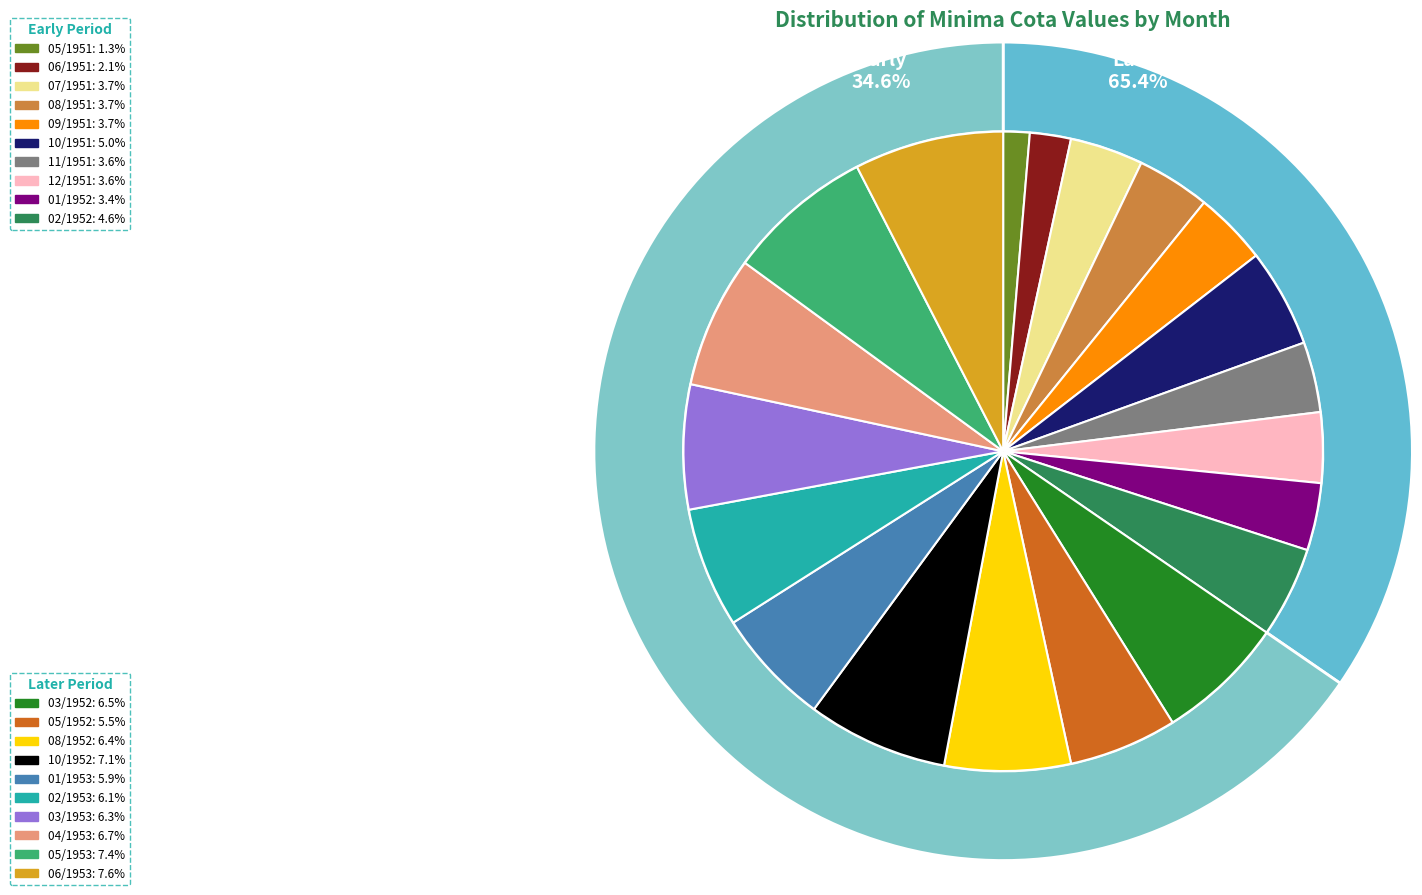

The 10/1952 slice represents 7% of the pie. True or false?

True